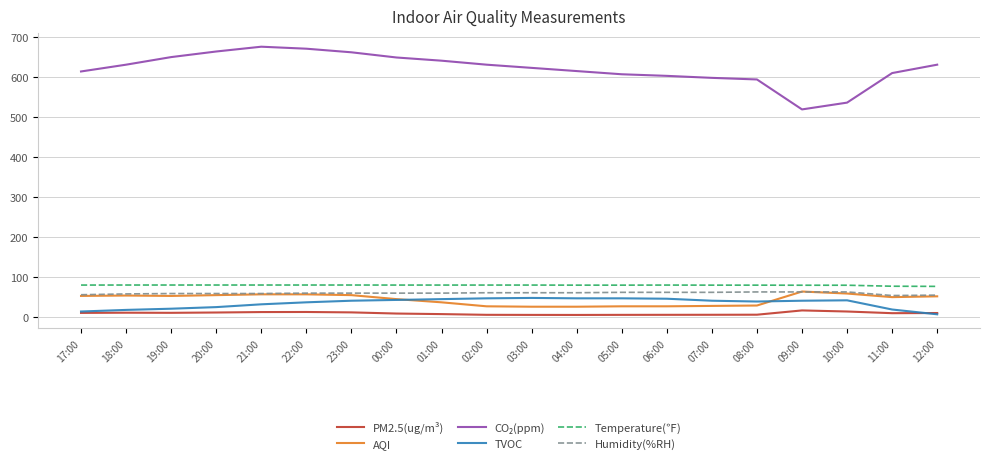

True or false: PM2.5(ug/m³) and AQI intersect in this chart.

False